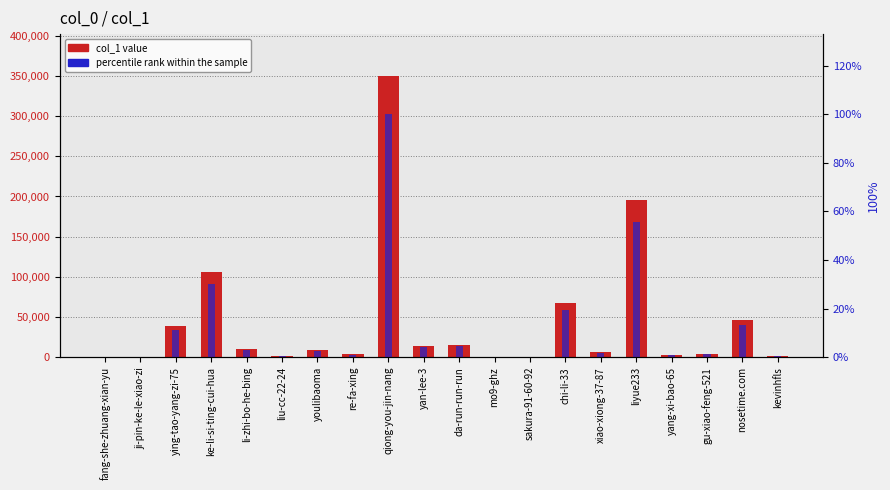

At which category is the sum across all series the highest?

qiong-you-jin-nang